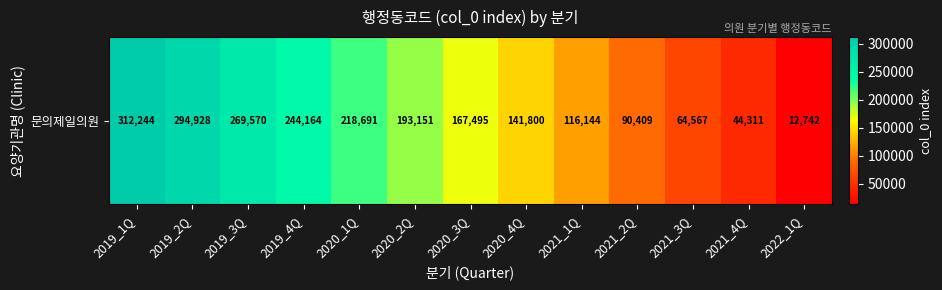

The value at 2019_1Q is 428611. True or false?

False